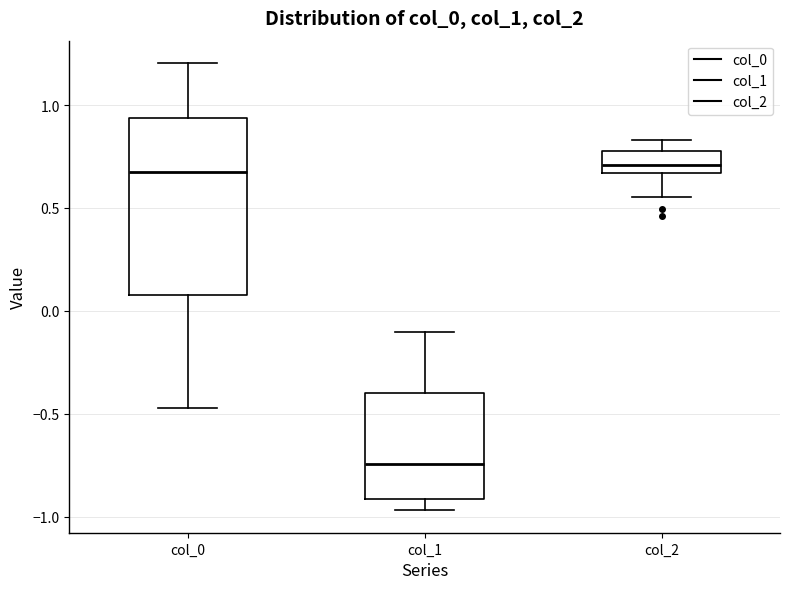

Reading left to right, read every box against the y-axis: the position of its median line, the range the box covers, and the ends of its whiskers. The values are not printed on the chart, so give them approximately, as read against the axis.

col_0: median 0.65, box 0.10 to 0.95, whiskers -0.45 to 1.20
col_1: median -0.75, box -0.90 to -0.40, whiskers -0.95 to -0.10
col_2: median 0.70, box 0.65 to 0.80, whiskers 0.55 to 0.85